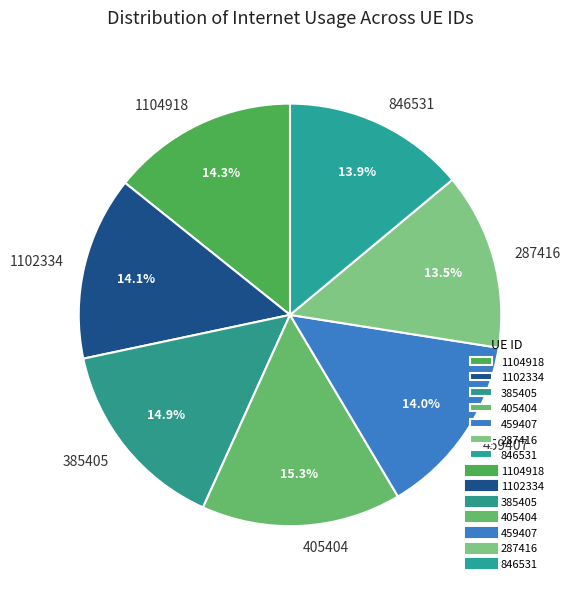

Is the sum of 459407 and 385405 greater than half?

No